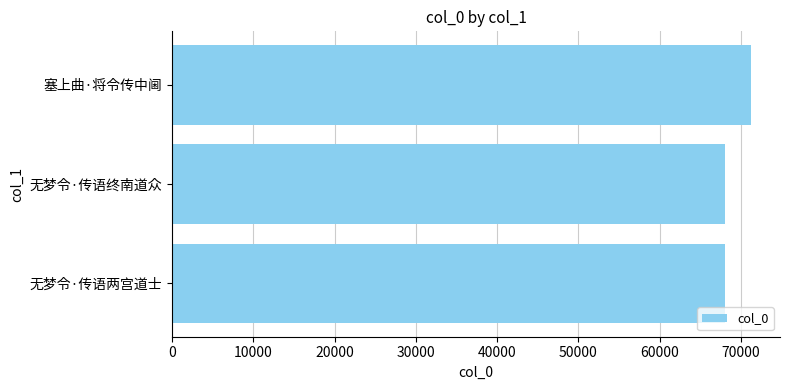

How many values are below 67976?

1